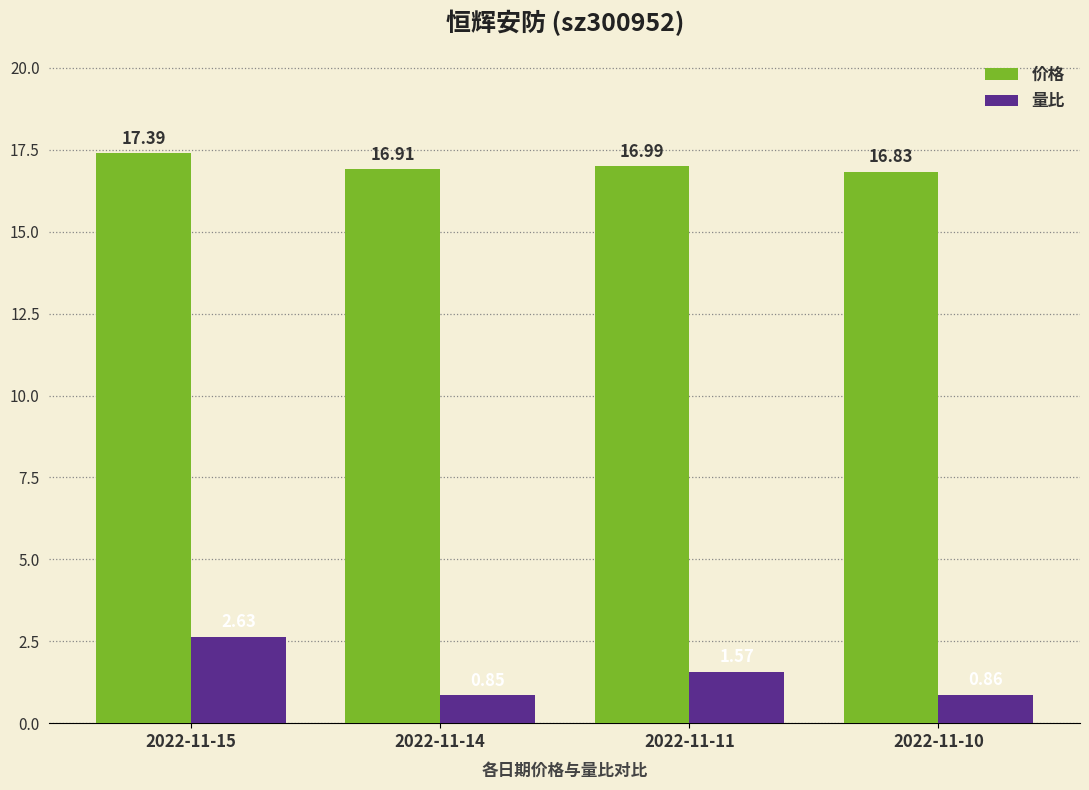

Which series has the widest spread of values?

量比